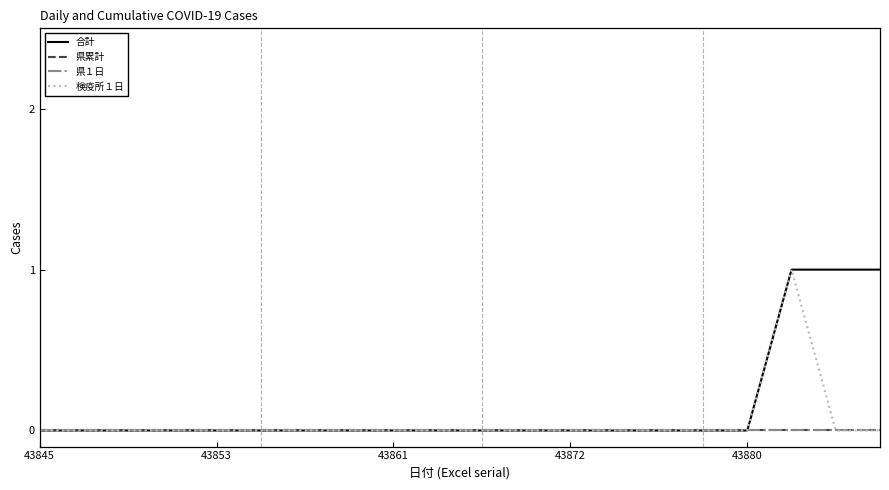

Which category has the lowest value in the 検疫所１日 series?

43845